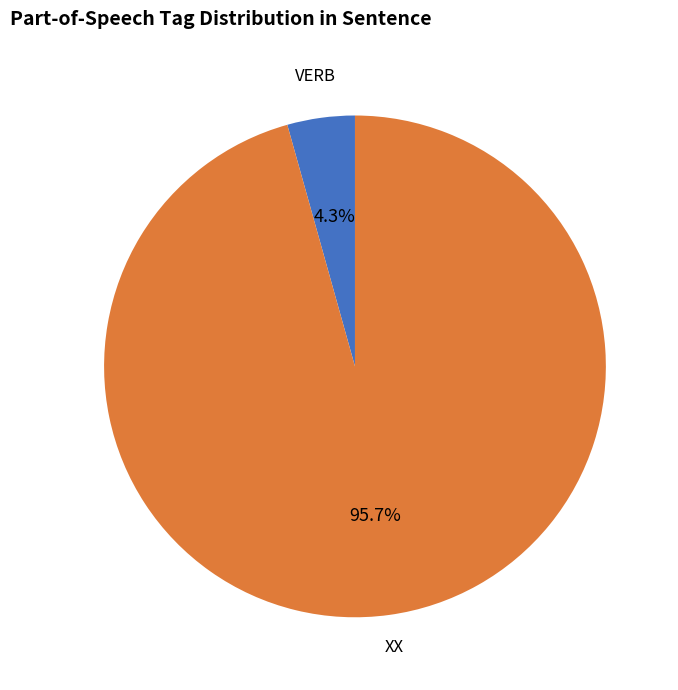

Is there a majority slice in this chart?

Yes